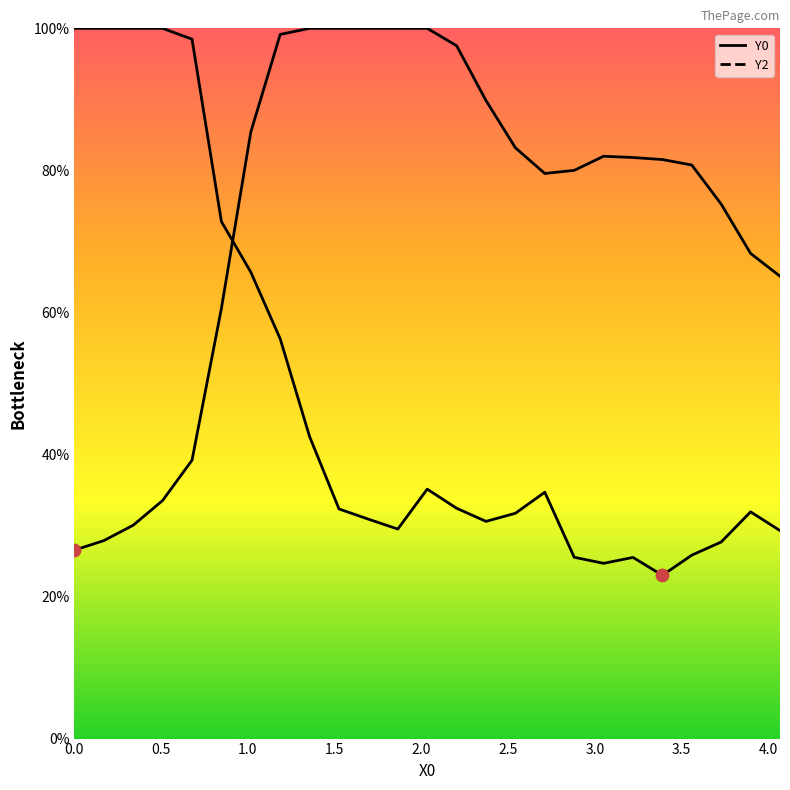

What are all the series names shown in the legend?

Y0, Y2